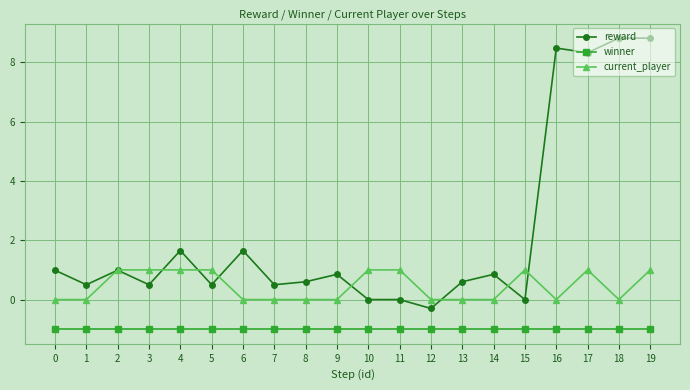

Does the chart have visible grid lines?

Yes